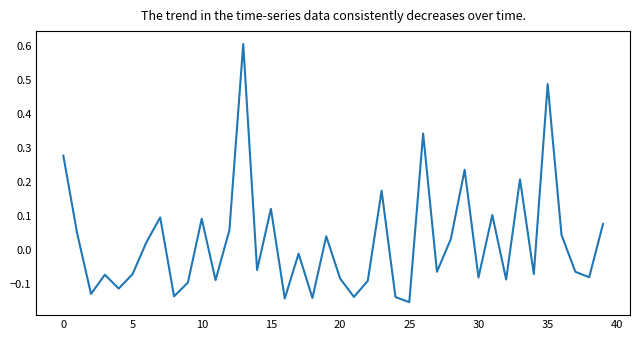

What is the difference between the maximum and minimum values?

0.8